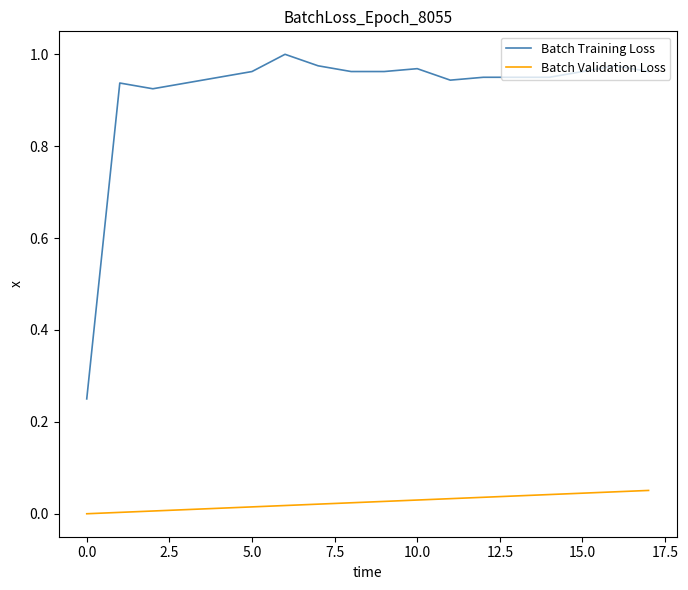

Which series has the largest total across all categories?

Batch Training Loss